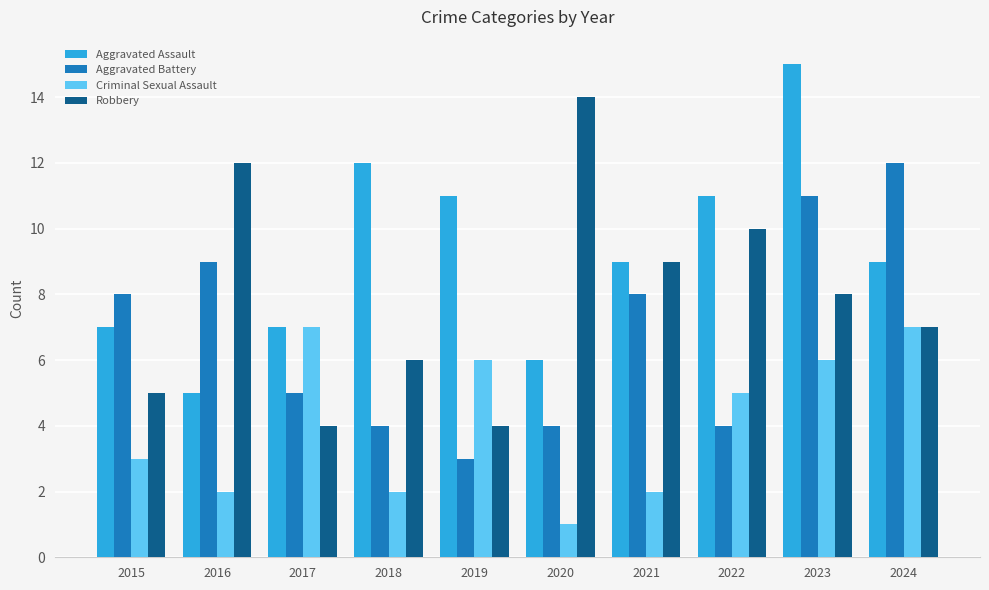

Is it true that Criminal Sexual Assault equals 2 at 2018?

True